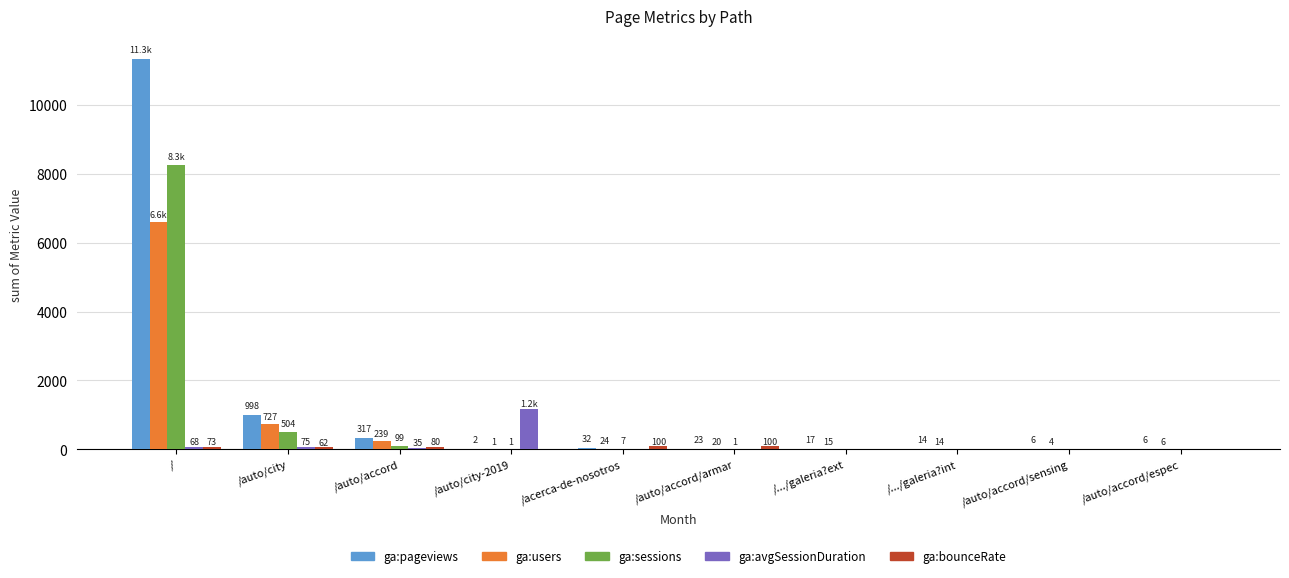

At which category is the sum across all series the highest?

/